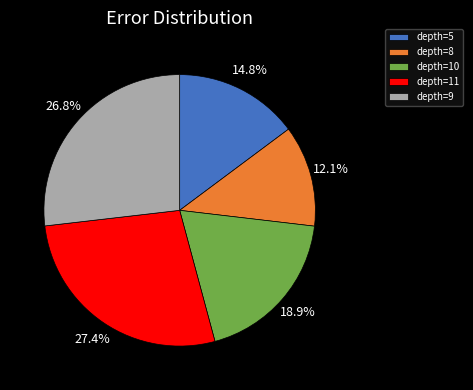

What is the smallest slice in the pie chart?

depth=8